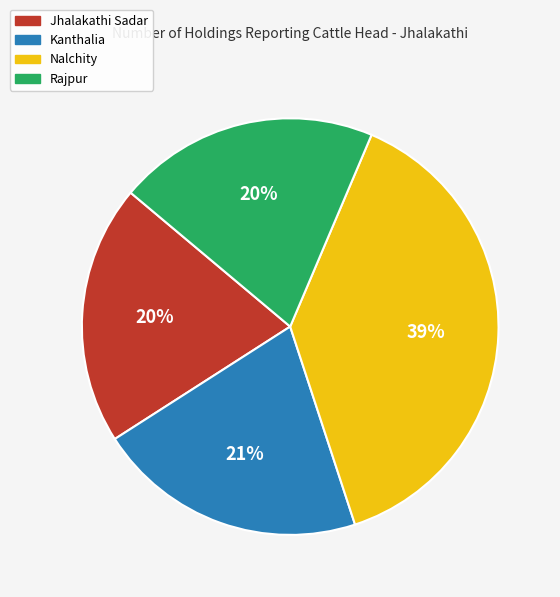

To the nearest percent, what is the average slice percentage?

25%